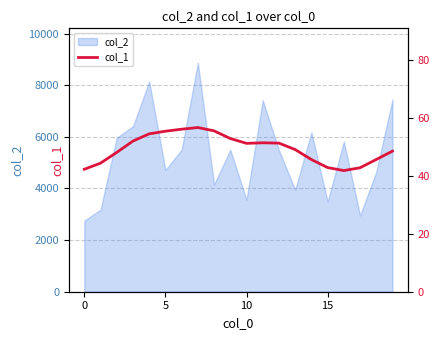

How many data points are above 51?

10